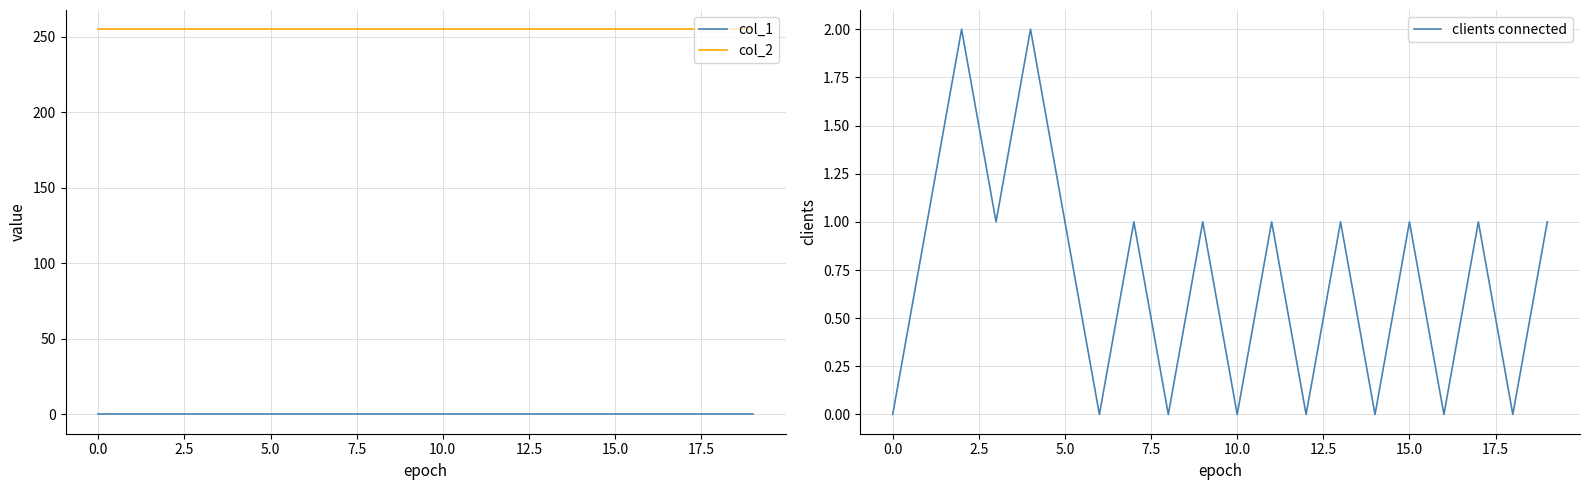

What is the label of the 14th point from the left?

13